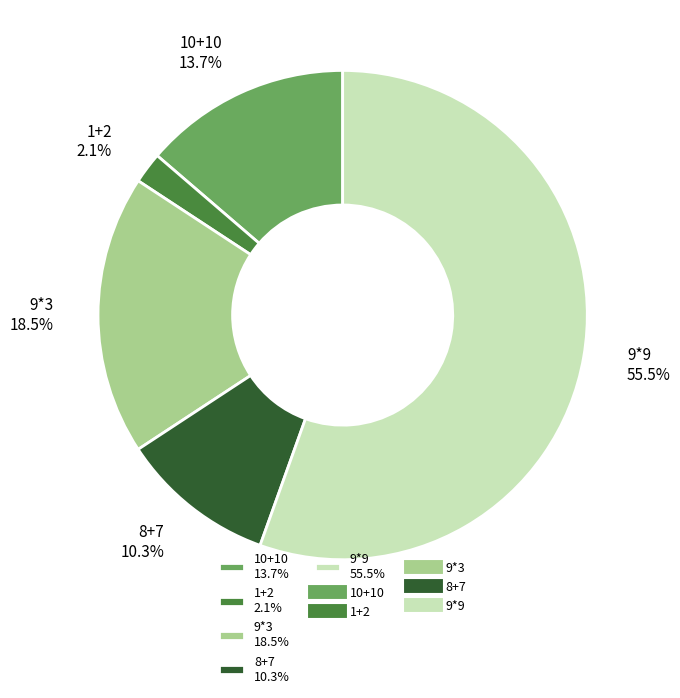

What is the largest slice in the pie chart?

9*9